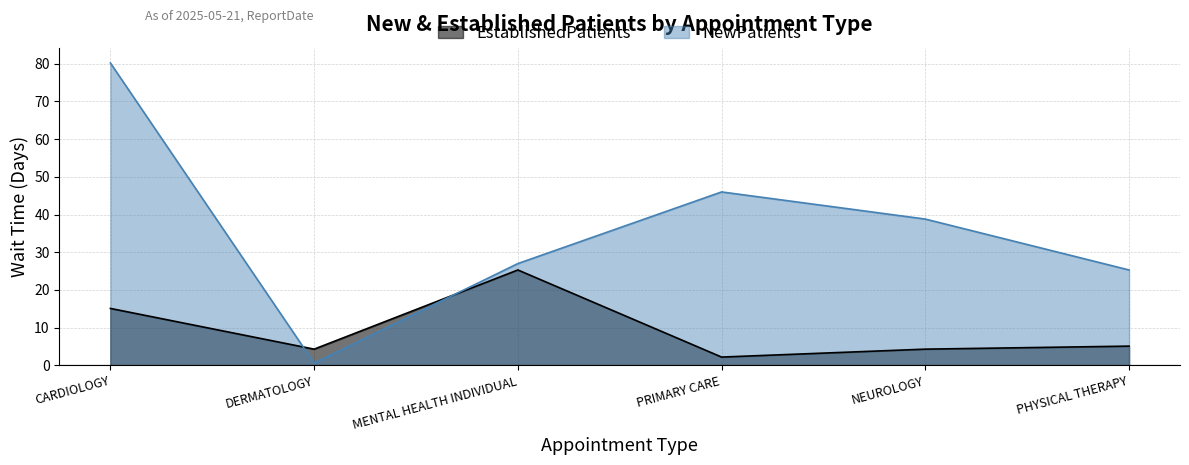

Between which two adjacent categories do EstablishedPatients and NewPatients first intersect?

CARDIOLOGY and DERMATOLOGY